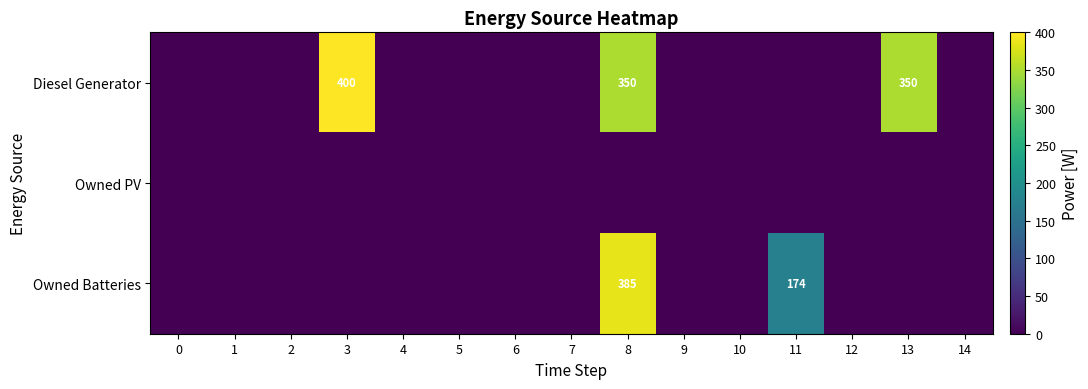

Rank the series by their average value, from highest to lowest.

Diesel Generator, Owned Batteries, Owned PV